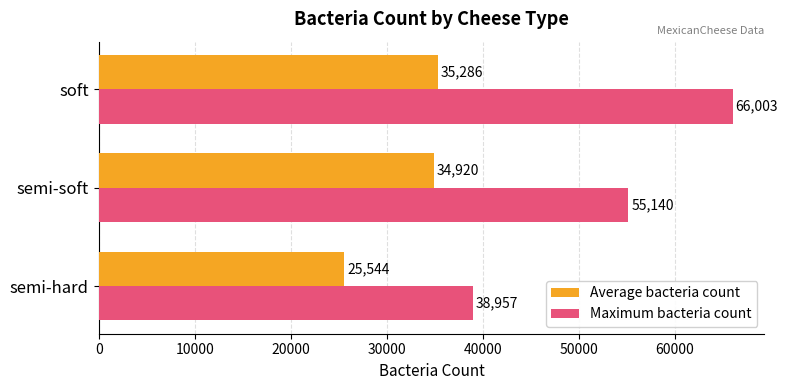

Read the Average bacteria count value at semi-soft.

34920.0